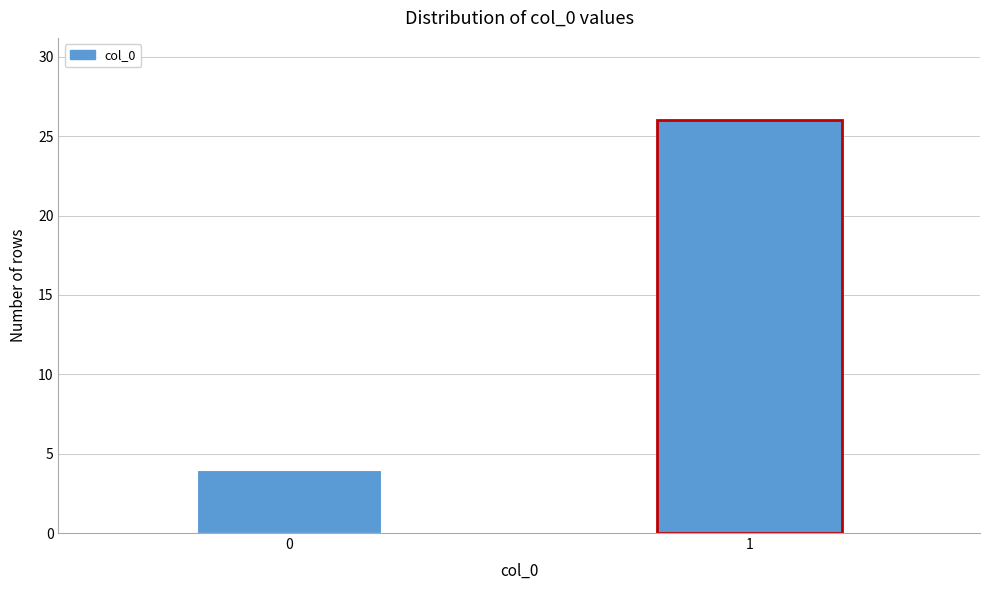

Reading left to right, extract all data points from this chart.

4	26